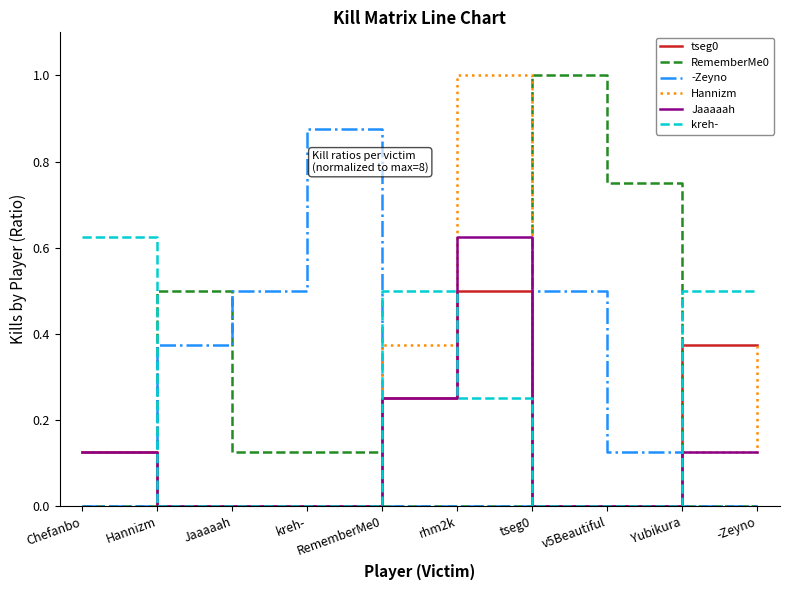

True or false: kreh- and Jaaaaah intersect in this chart.

True